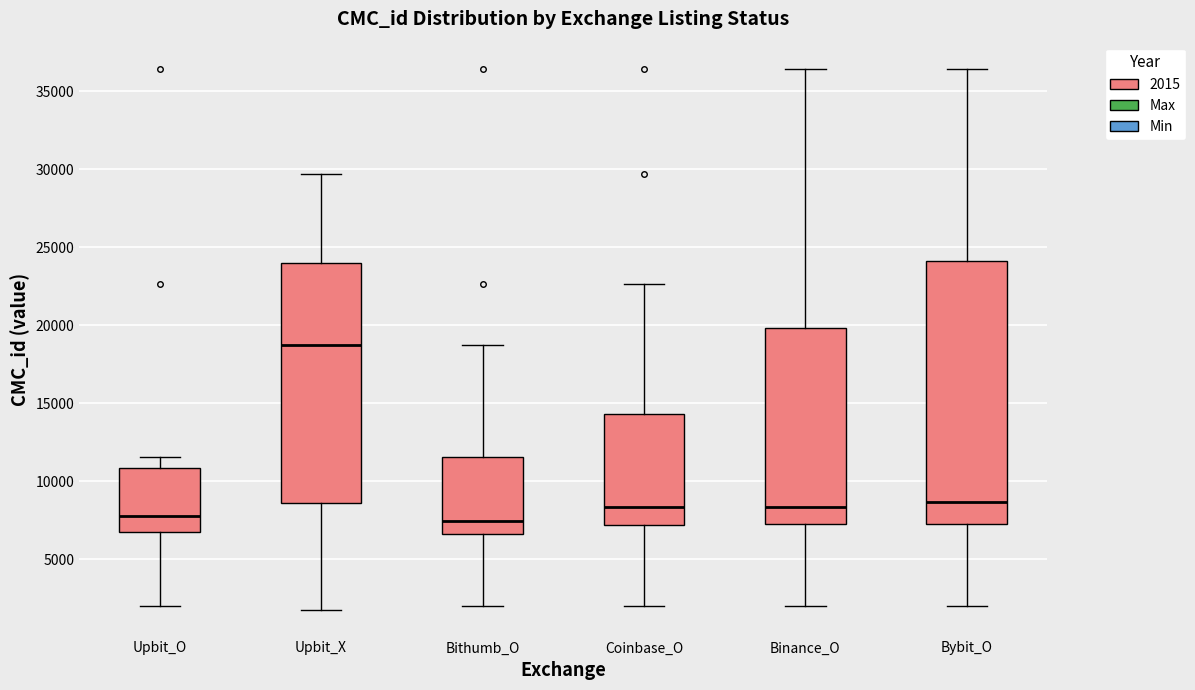

Which box is the tallest, from its lower edge to its upper edge?

Bybit_O